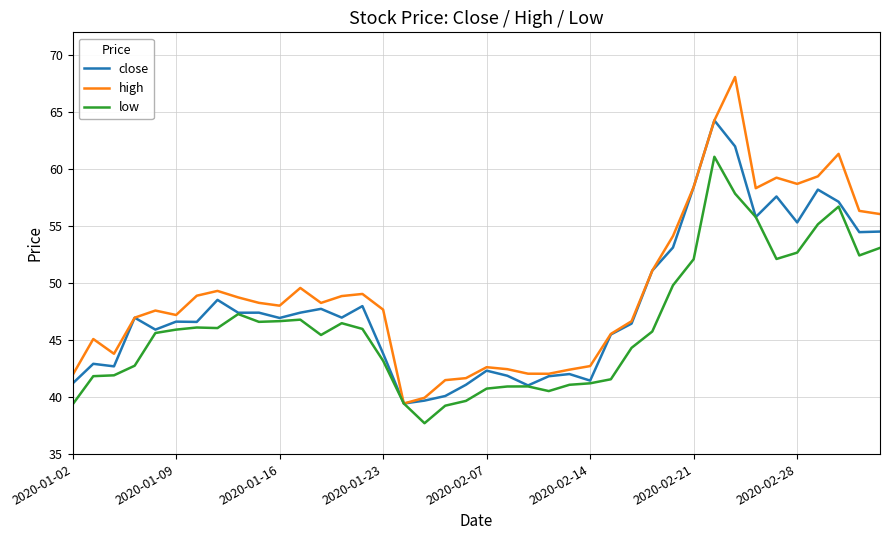

List the series in order of their overall mean, highest first.

high, close, low